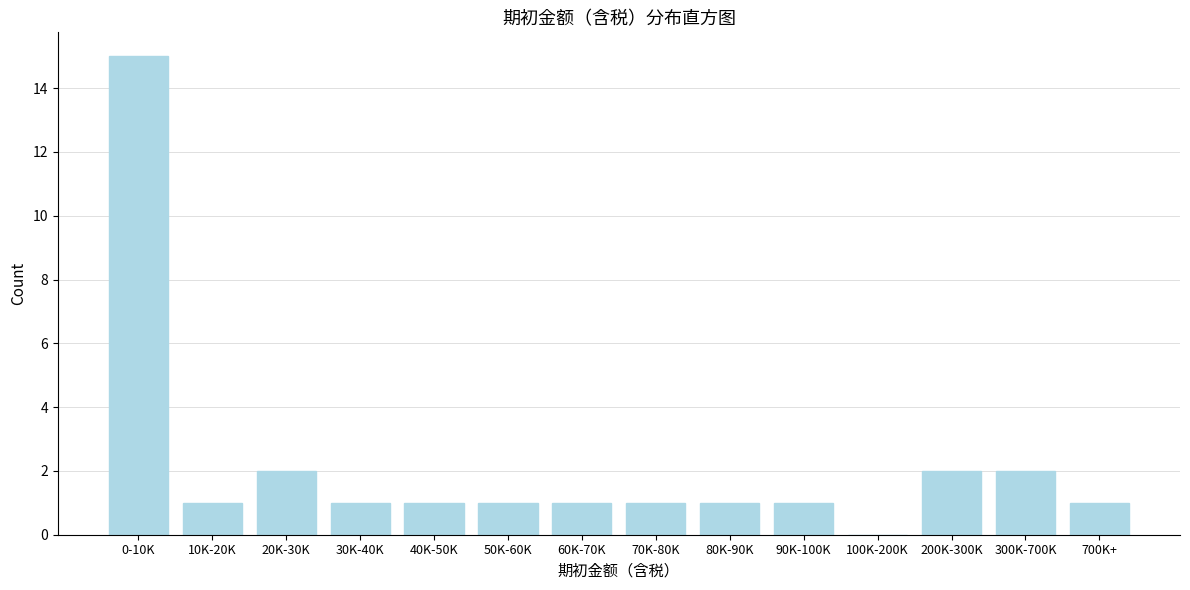

Reading left to right, extract all data points from this chart.

0-10K=15	10K-20K=1	20K-30K=2	30K-40K=1	40K-50K=1	50K-60K=1	60K-70K=1	70K-80K=1	80K-90K=1	90K-100K=1	100K-200K=0	200K-300K=2	300K-700K=2	700K+=1